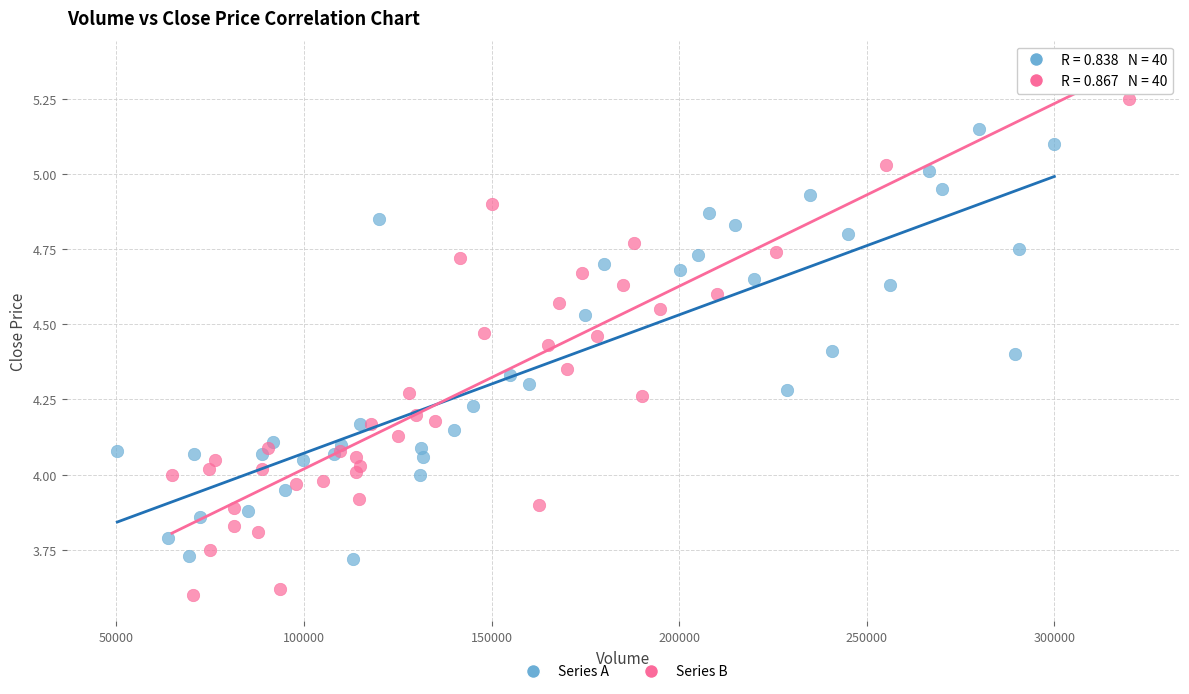

Which series has the largest Y range (max minus min)?

Series B